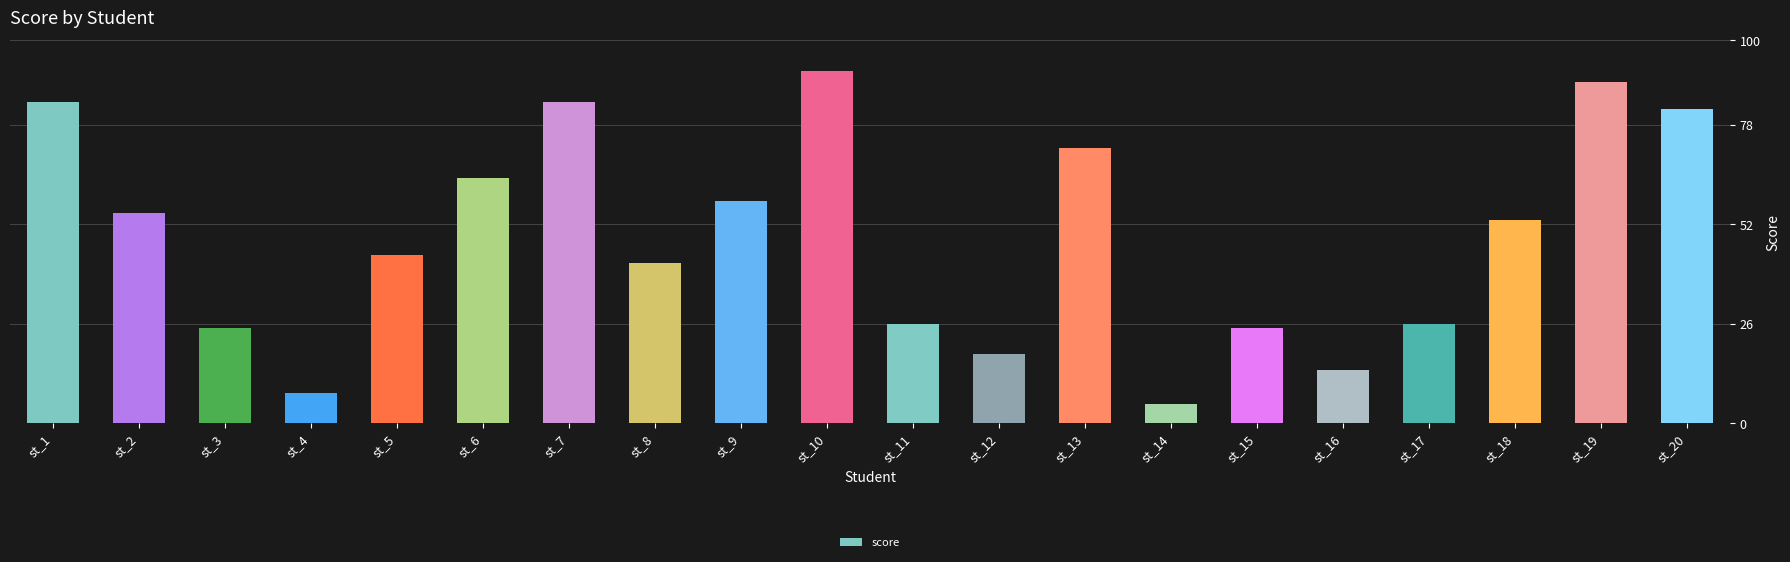

Are the bars horizontal?

No